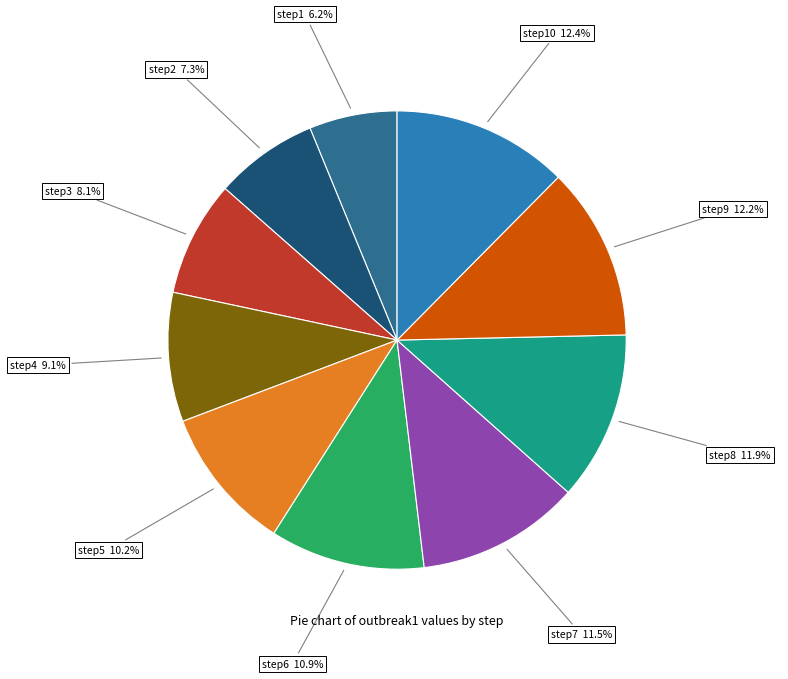

Count the number of slices in the pie.

10